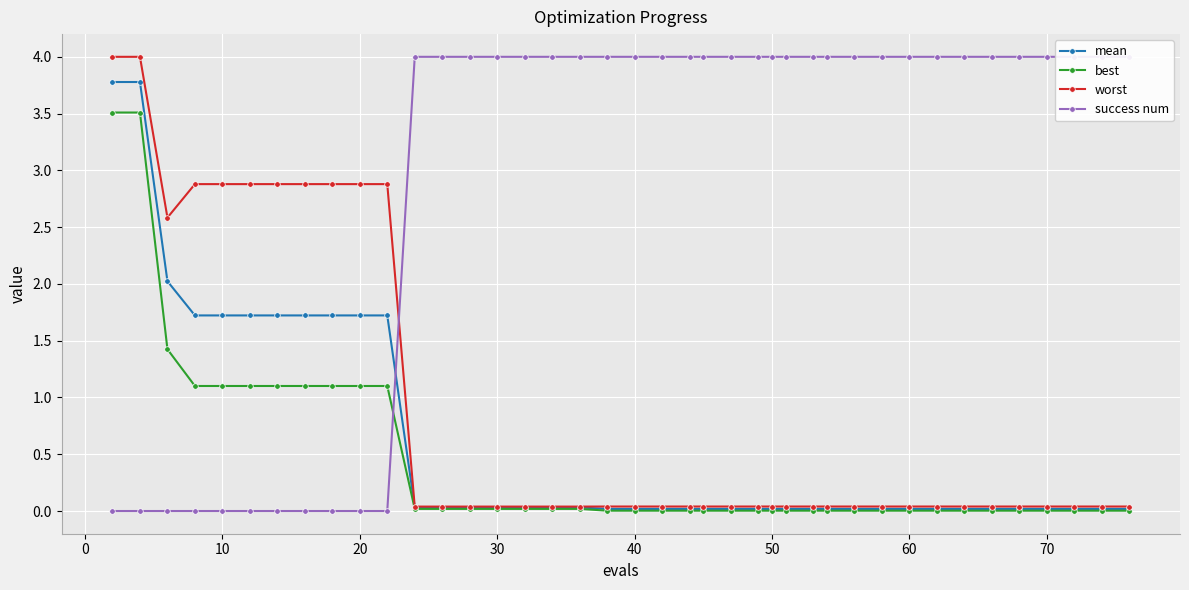

The success num series shows 6.8 at 11. True or false?

False